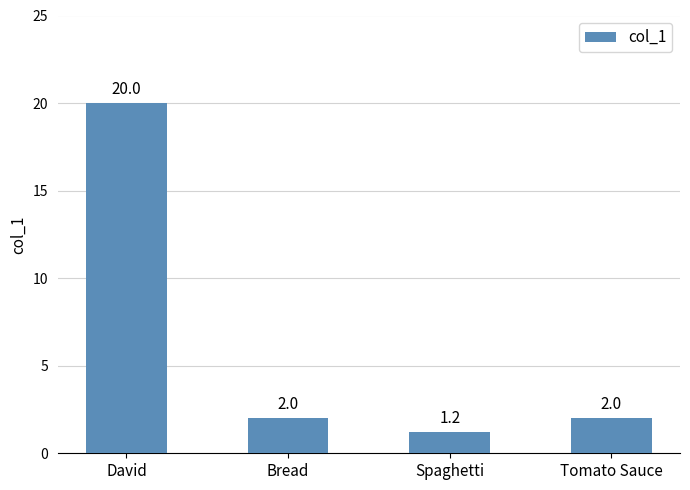

Which category has the lowest value across all series?

Spaghetti